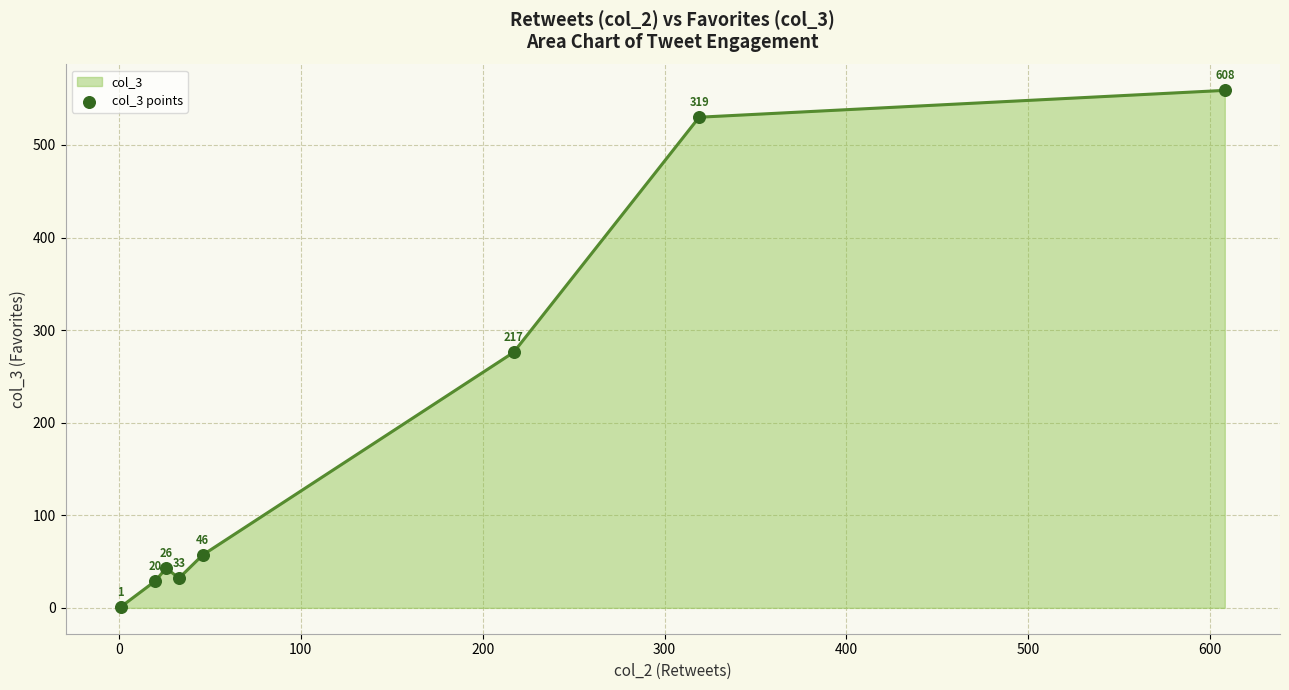

What is the maximum value shown in the chart?

559